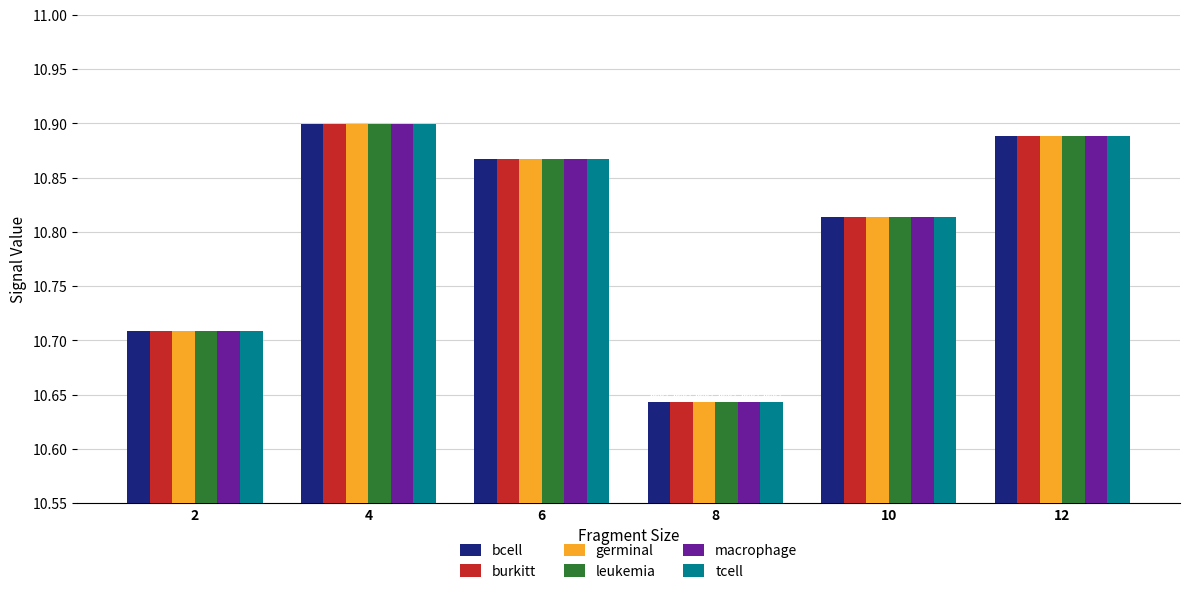

What is the highest value of the burkitt series?

10.9